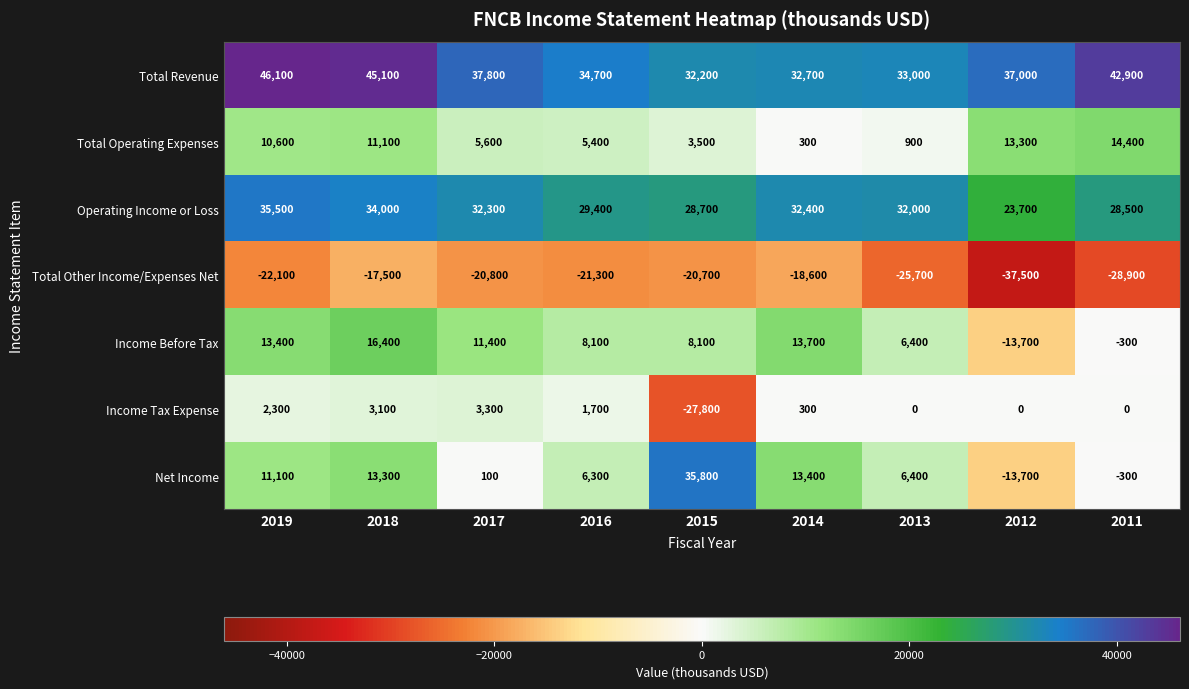

What is the greatest value displayed?

46100